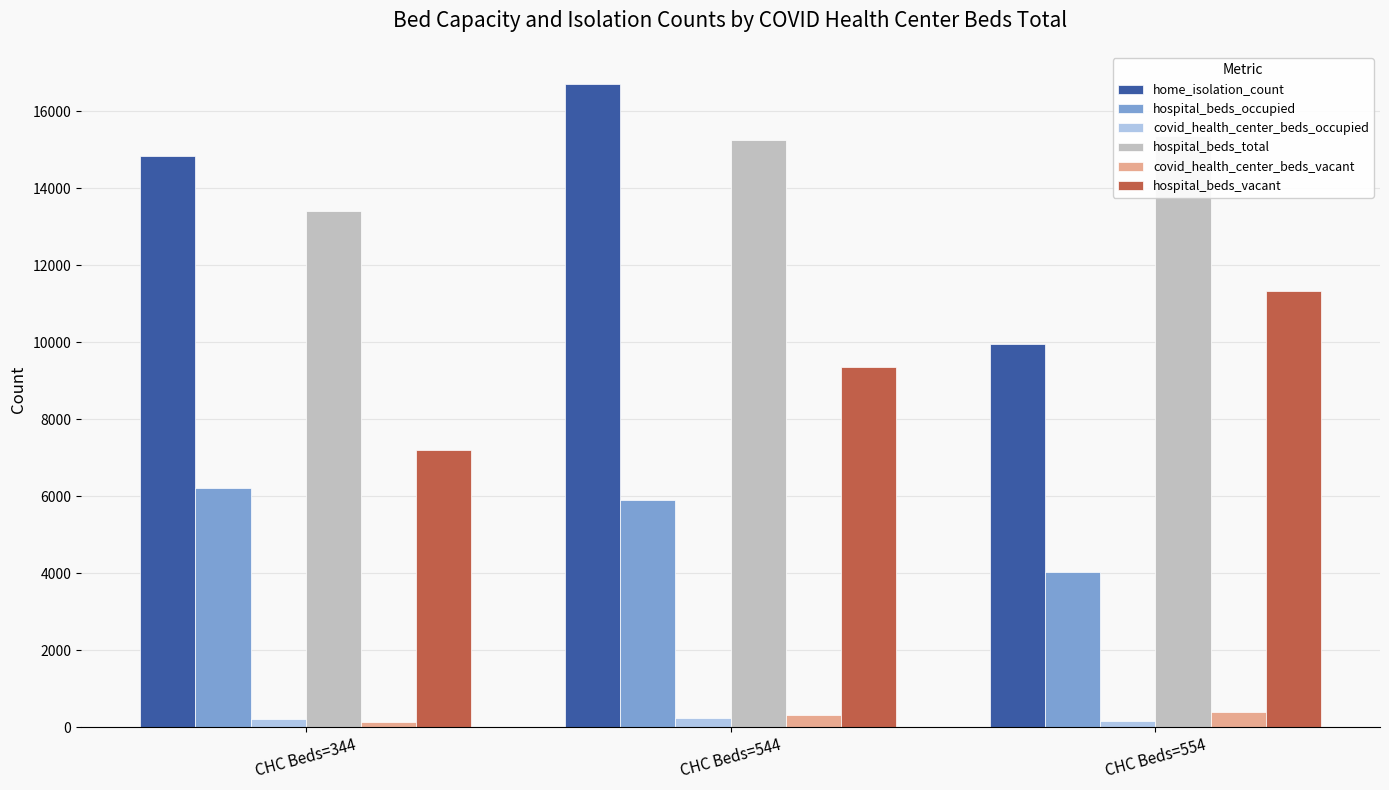

Read the hospital_beds_total value at CHC Beds=554.

15363